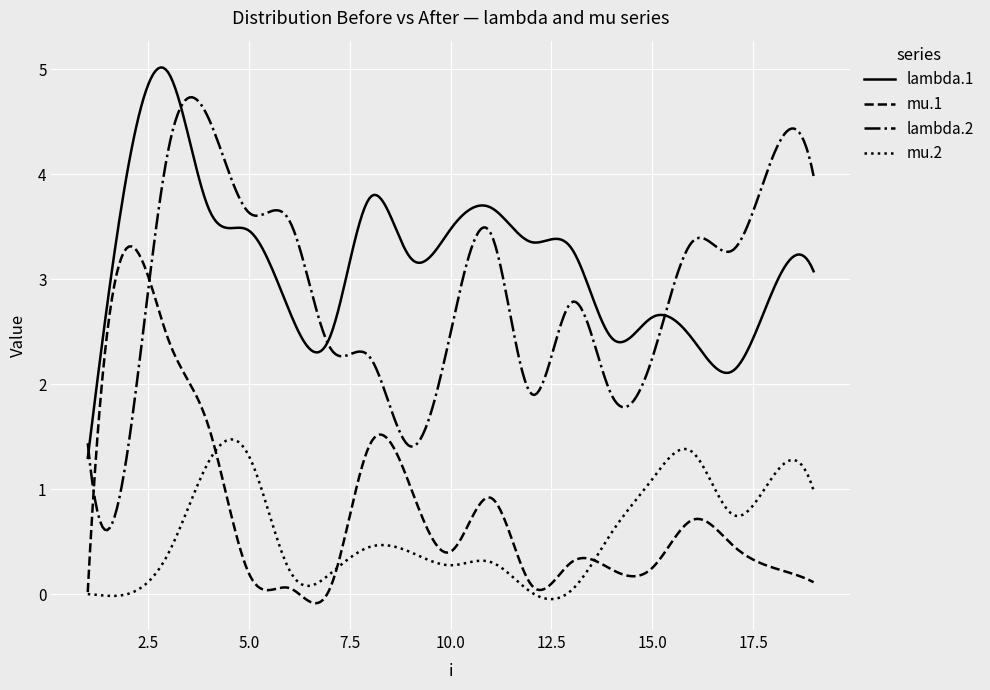

True or false: mu.2 and lambda.2 cross at least once.

False